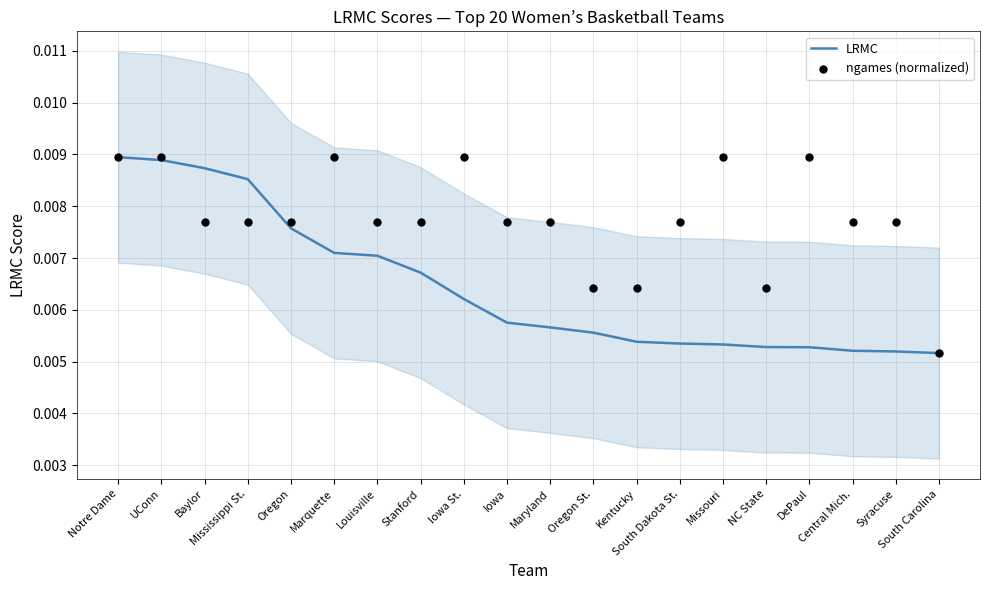

Is the value of LRMC at Iowa St. greater than the value of ngames (normalized) at Iowa?

No